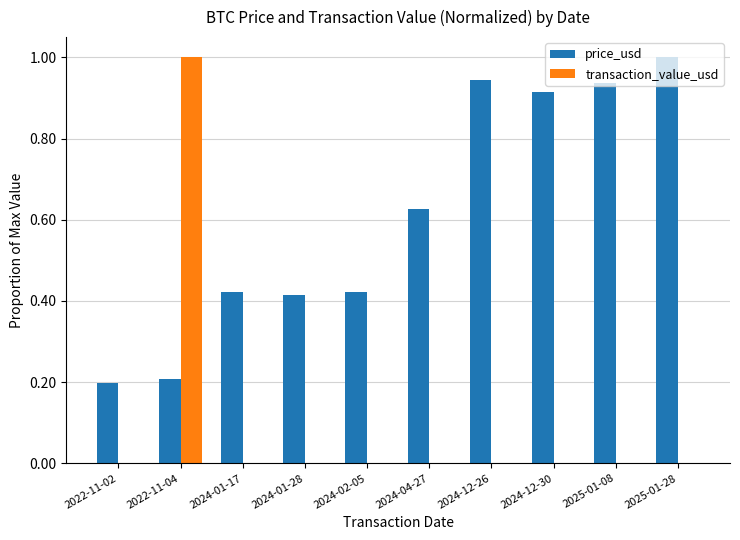

What is the maximum value for transaction_value_usd?

1.0